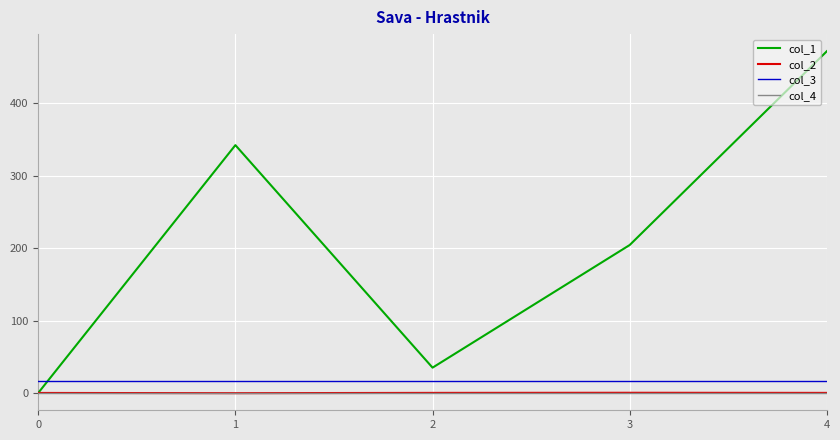

At which category is the sum across all series the highest?

4